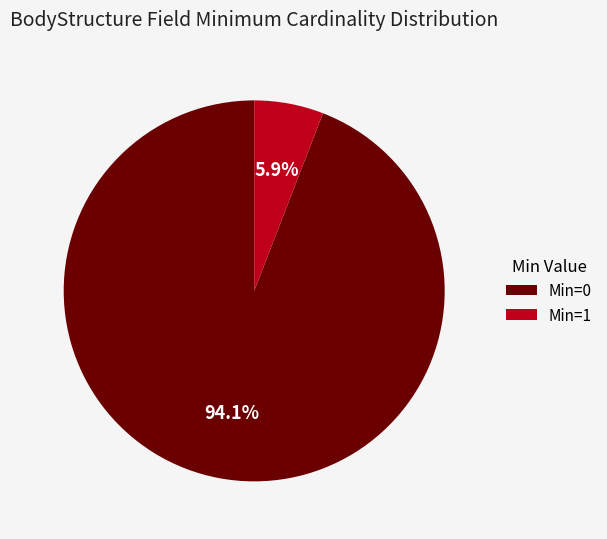

Which category has the smallest portion of the pie?

Min=1